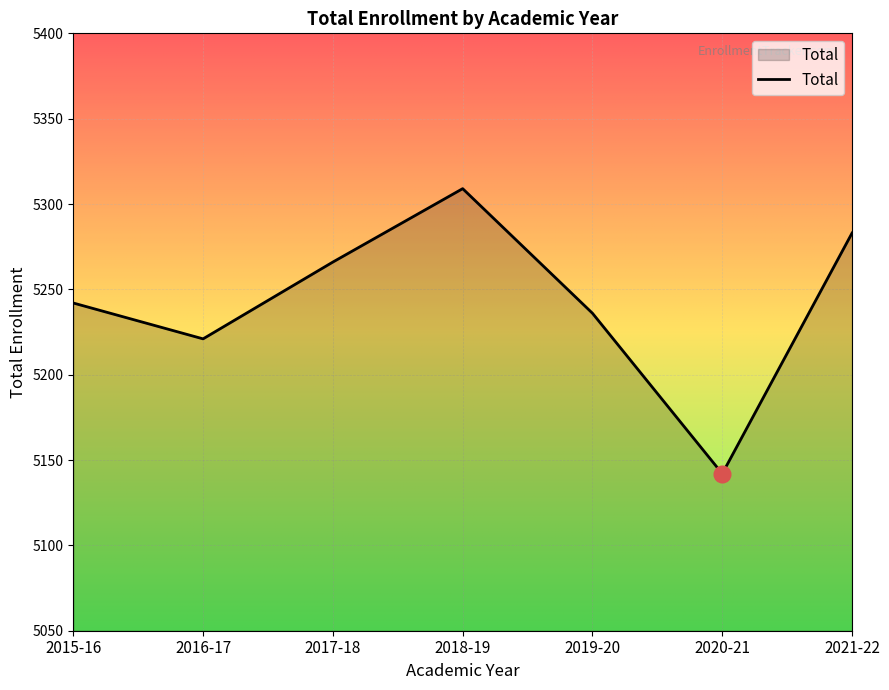

How many values are below 5242?

3